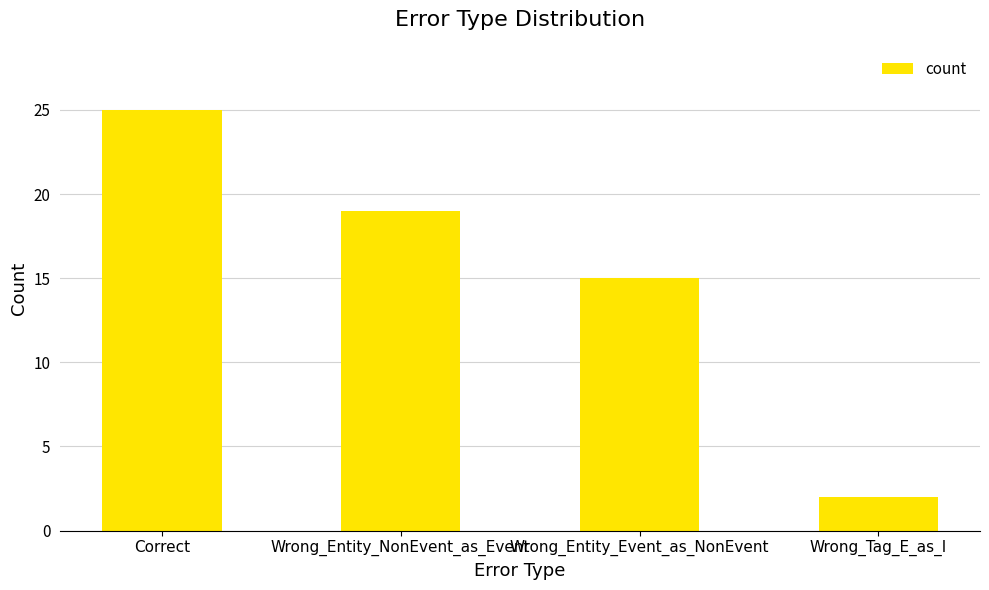

What is the label of the 1st bar from the right?

Wrong_Tag_E_as_I